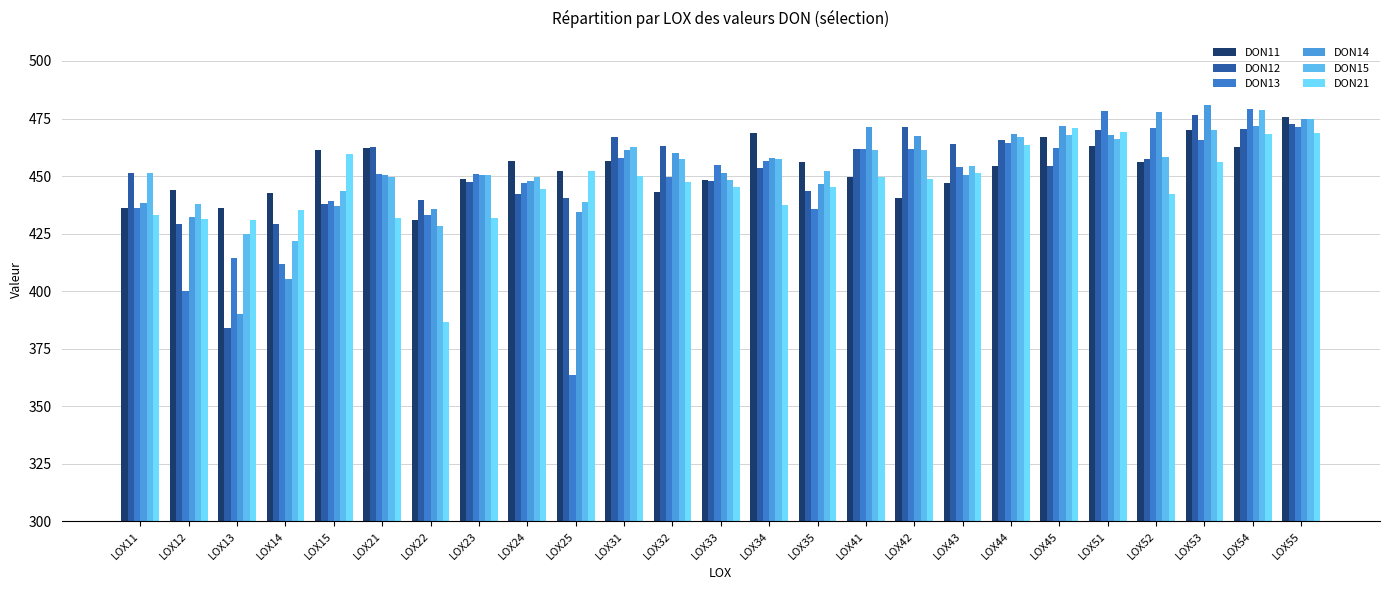

How many series are shown in this chart?

6